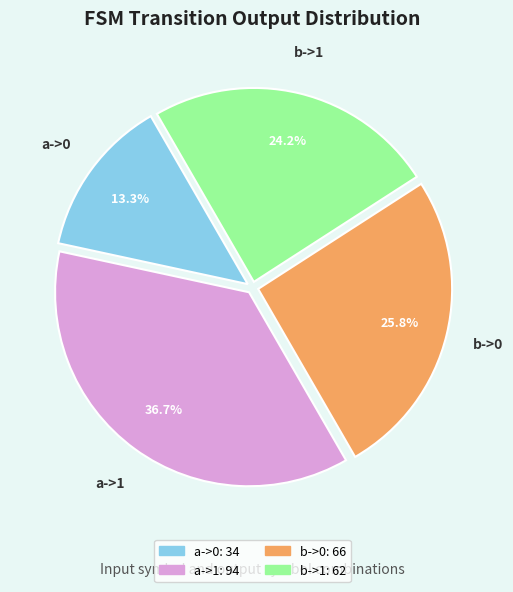

What is the smallest slice in the pie chart?

a->0